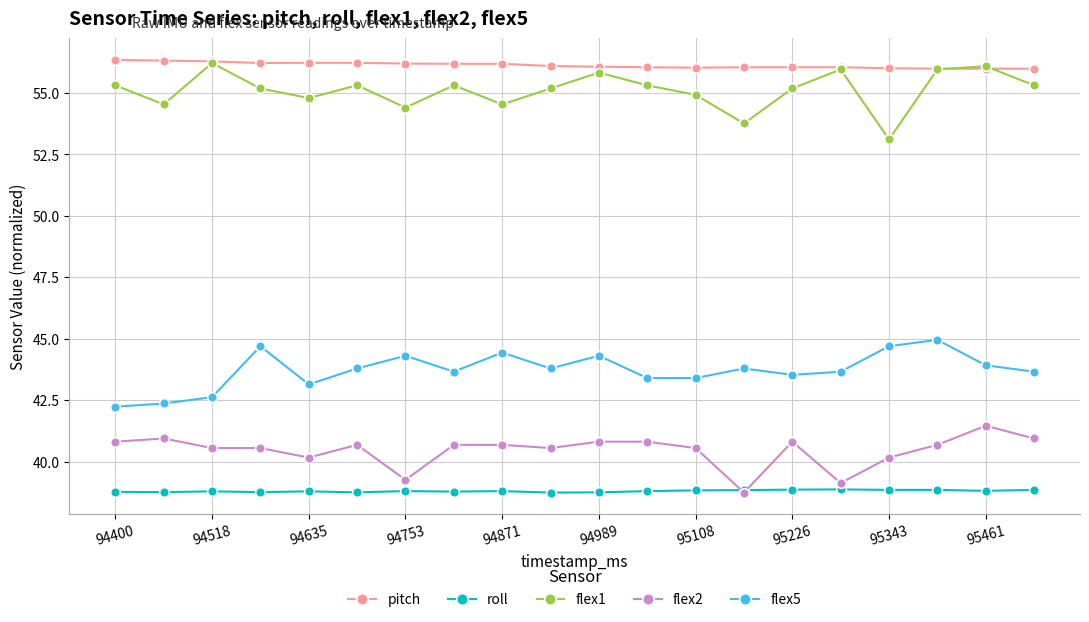

What is the value of the flex2 point at the 18th from the left?

40.7